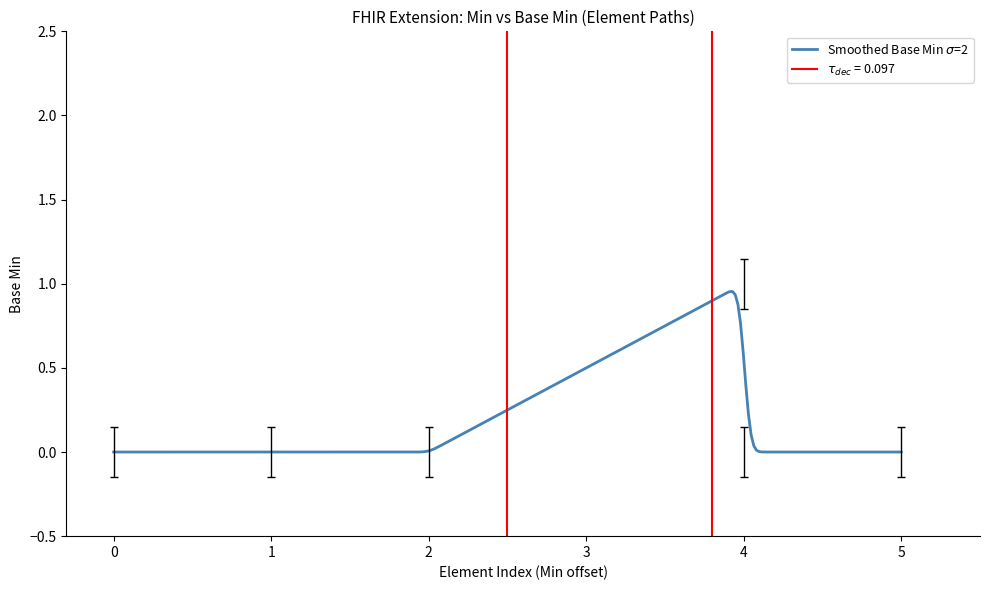

The value of Min at Extension is 0.1. True or false?

True